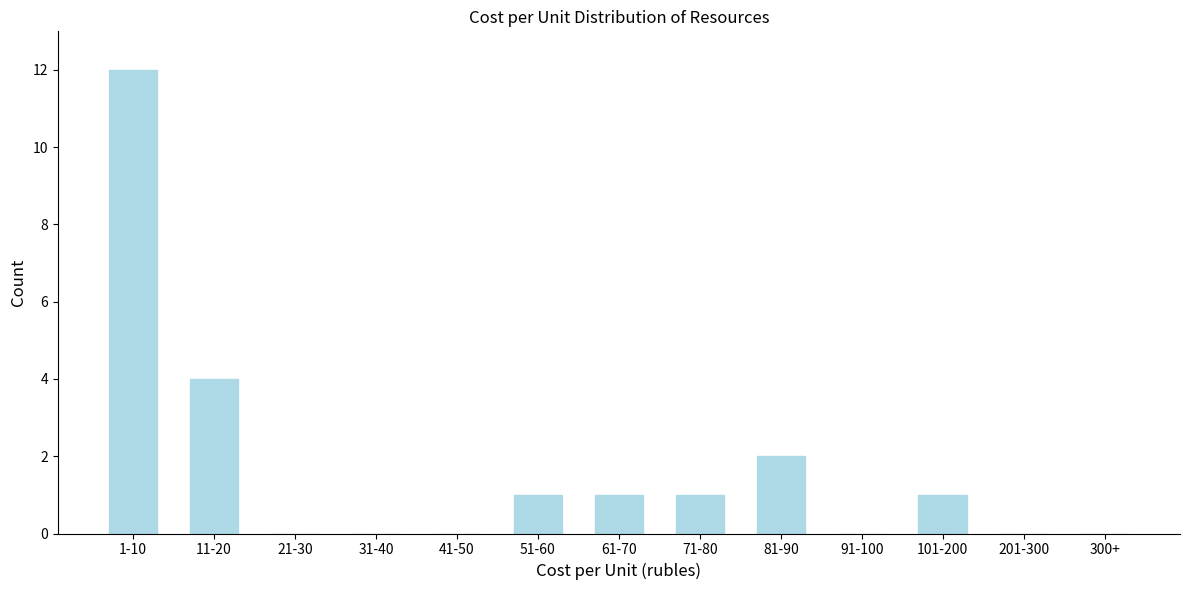

Reading left to right, extract all data points from this chart.

1-10=12	11-20=4	21-30=0	31-40=0	41-50=0	51-60=1	61-70=1	71-80=1	81-90=2	91-100=0	101-200=1	201-300=0	300+=0